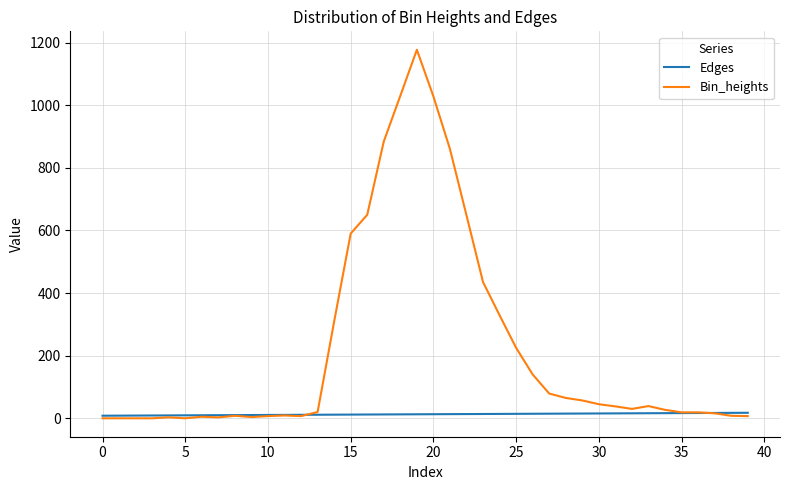

What is the highest value of the Bin_heights series?

1177.0